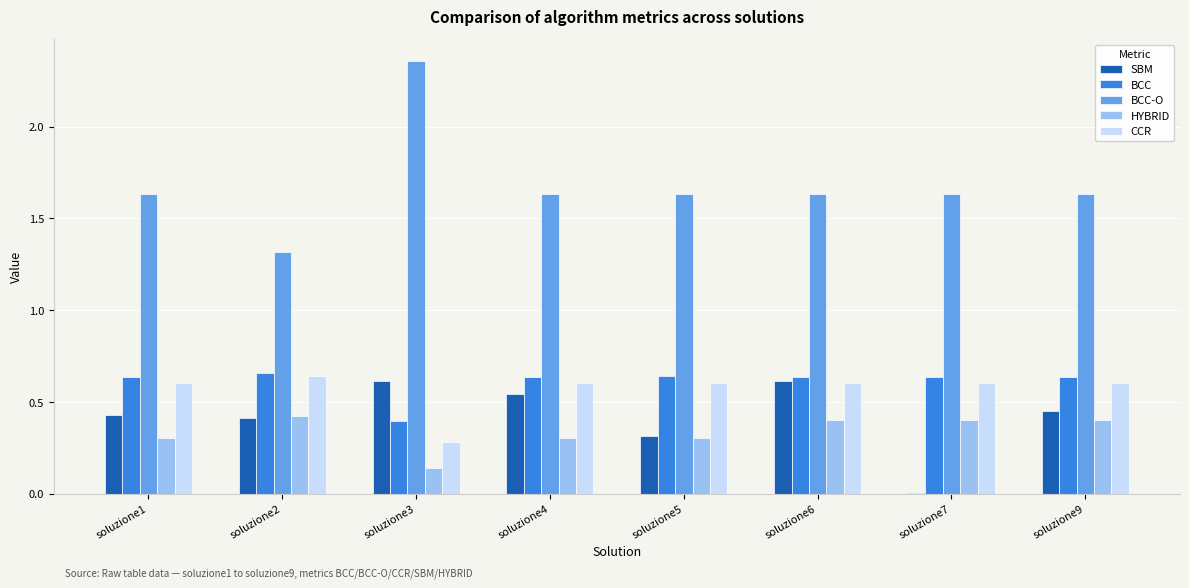

Between soluzione2 and soluzione9, which series saw the biggest shift?

BCC-O